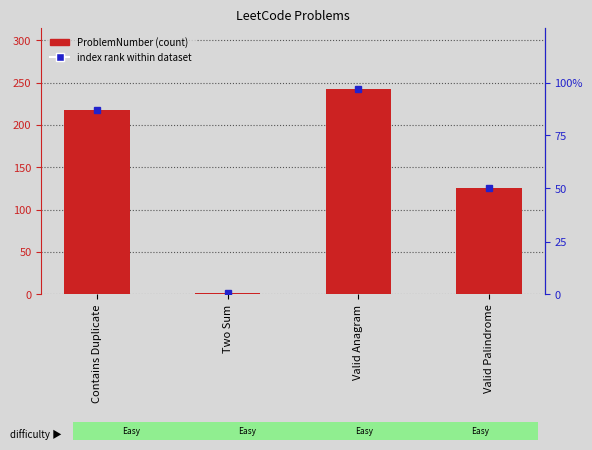

What is the difference between the maximum and second lowest values?

117